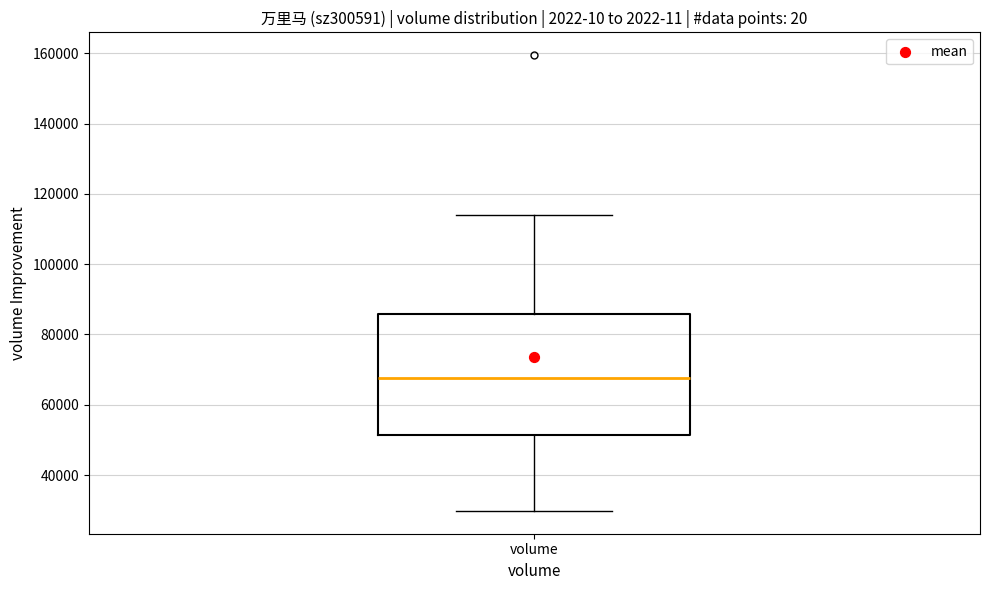

Transcribe this box plot: give where the median line is, the range the box spans, and where the two whiskers end, as read against the y-axis. The values are not printed on the chart, so give them approximately, as read against the axis.

median 68000, box 52000 to 86000, whiskers 30000 to 114000